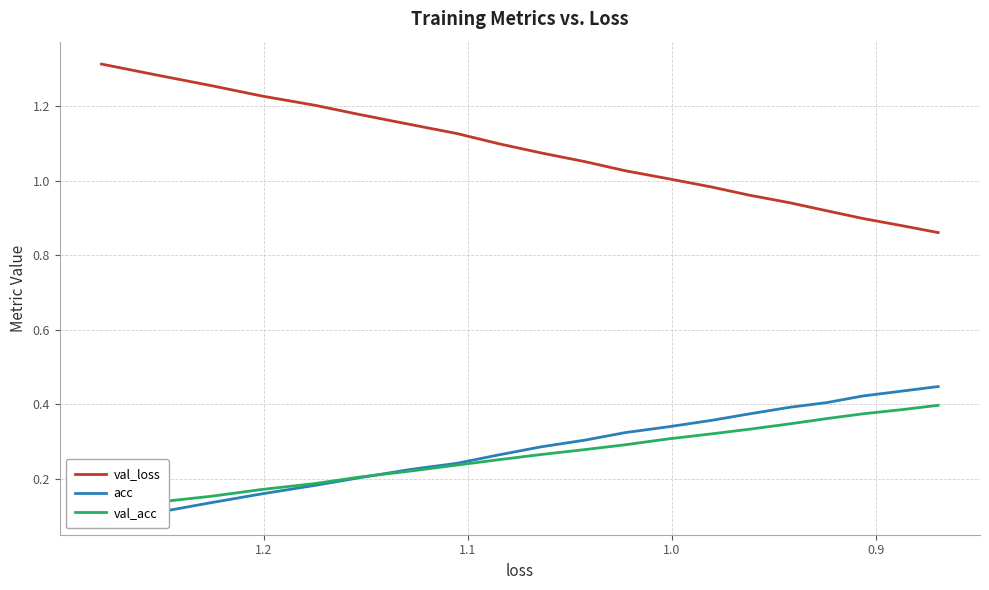

What is the value of the acc point at the 8th from the left?

0.2